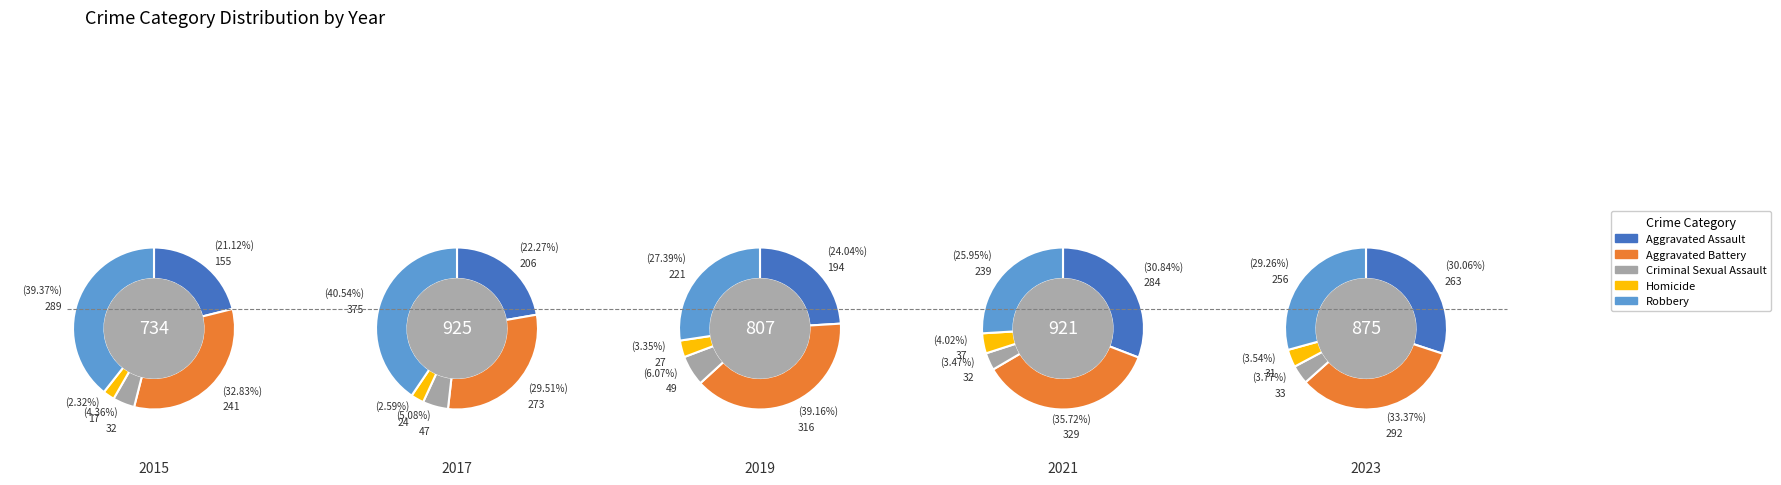

Does 1 represent more than half of the total?

No